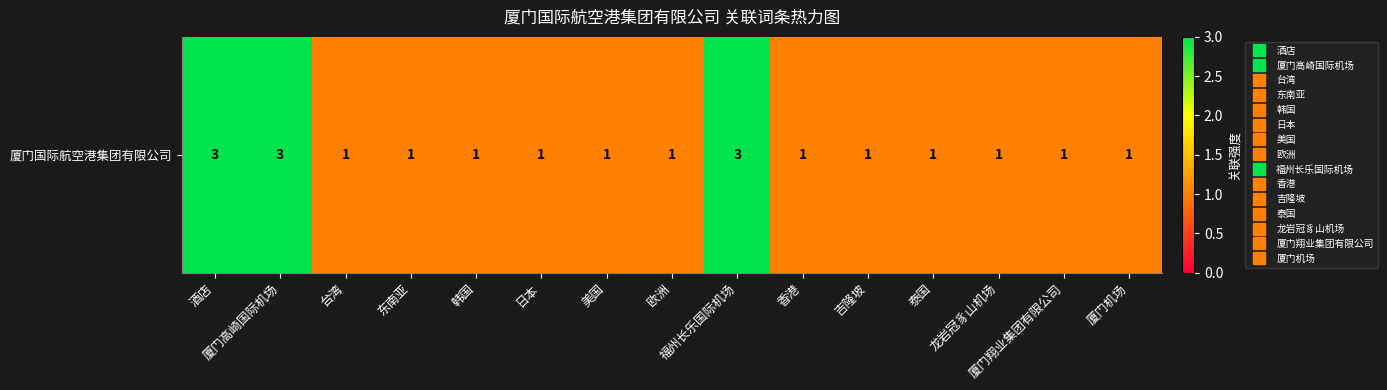

Which has a higher value, 欧洲 or 吉隆坡?

欧洲